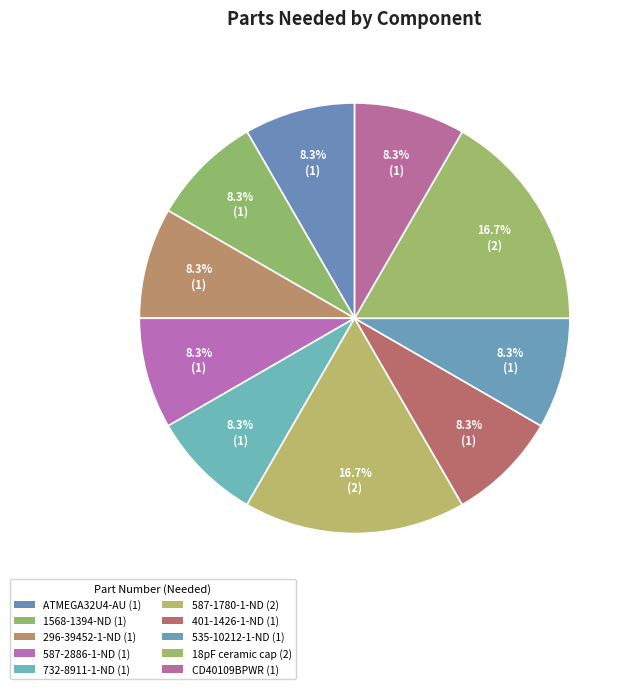

How many segments does this pie chart have?

10